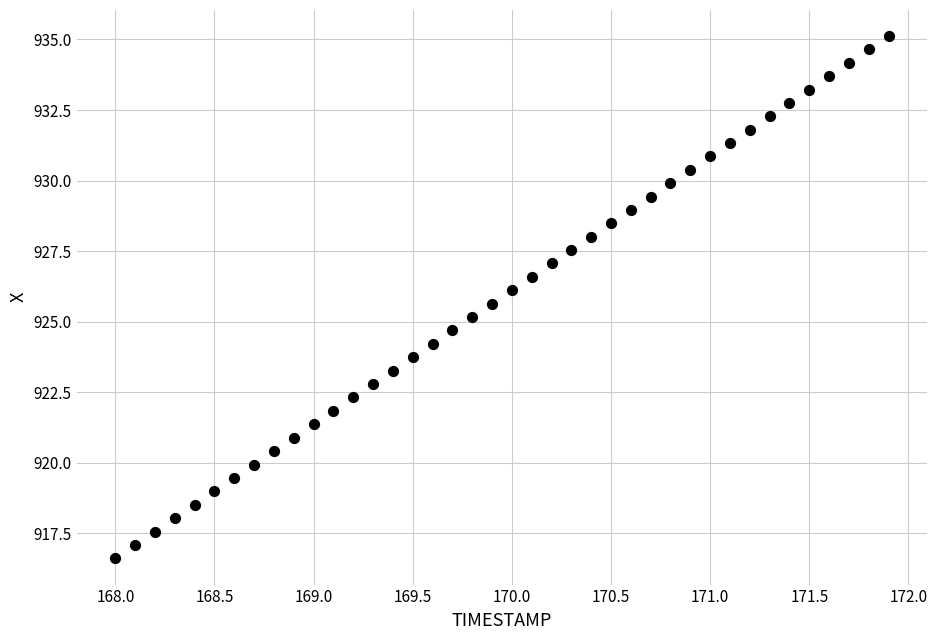

What is the range of Y values (max minus min)?

18.5